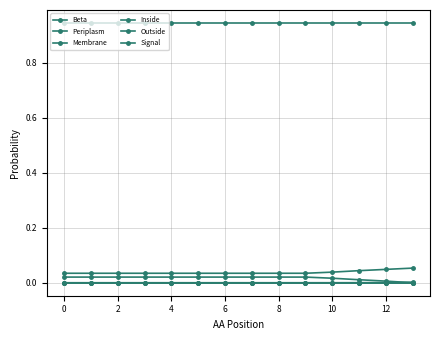

Does the chart have visible grid lines?

Yes